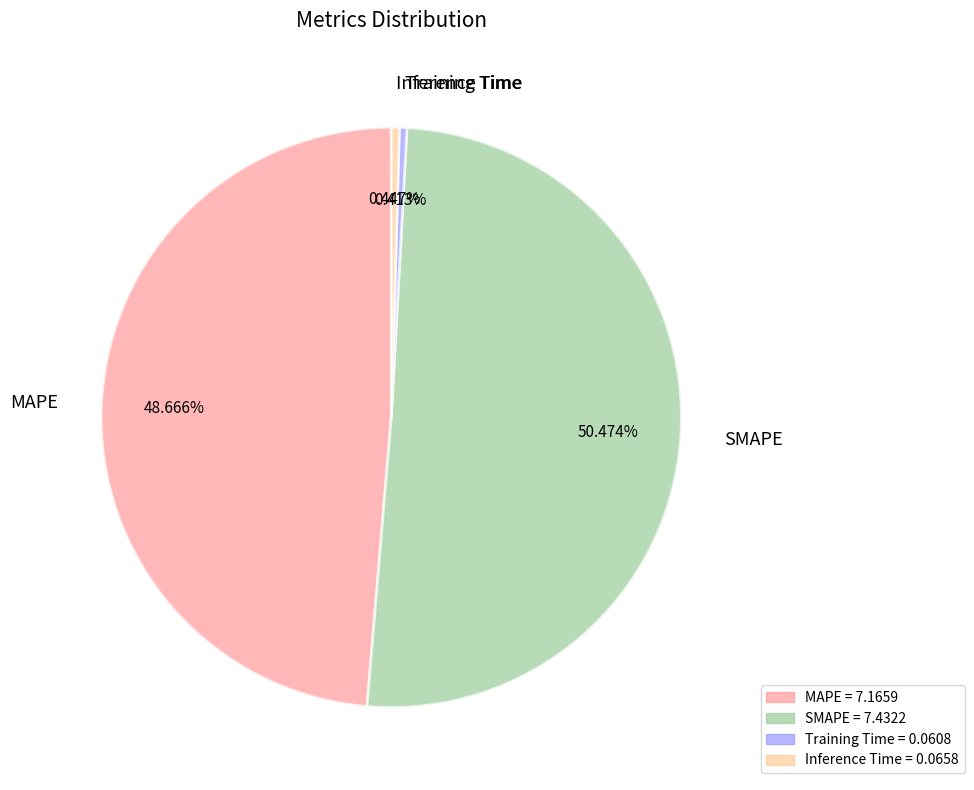

Which has a higher value, Training Time or SMAPE?

SMAPE